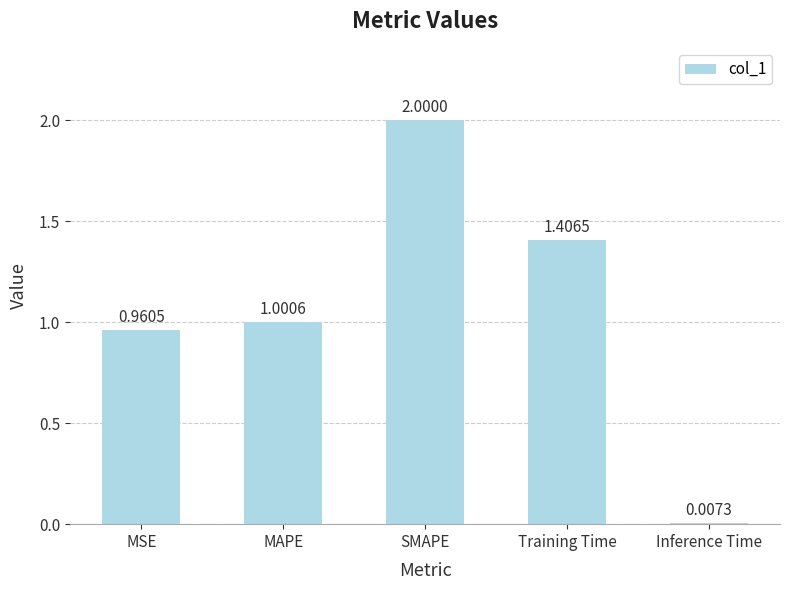

What is the difference between the maximum and minimum values?

2.0